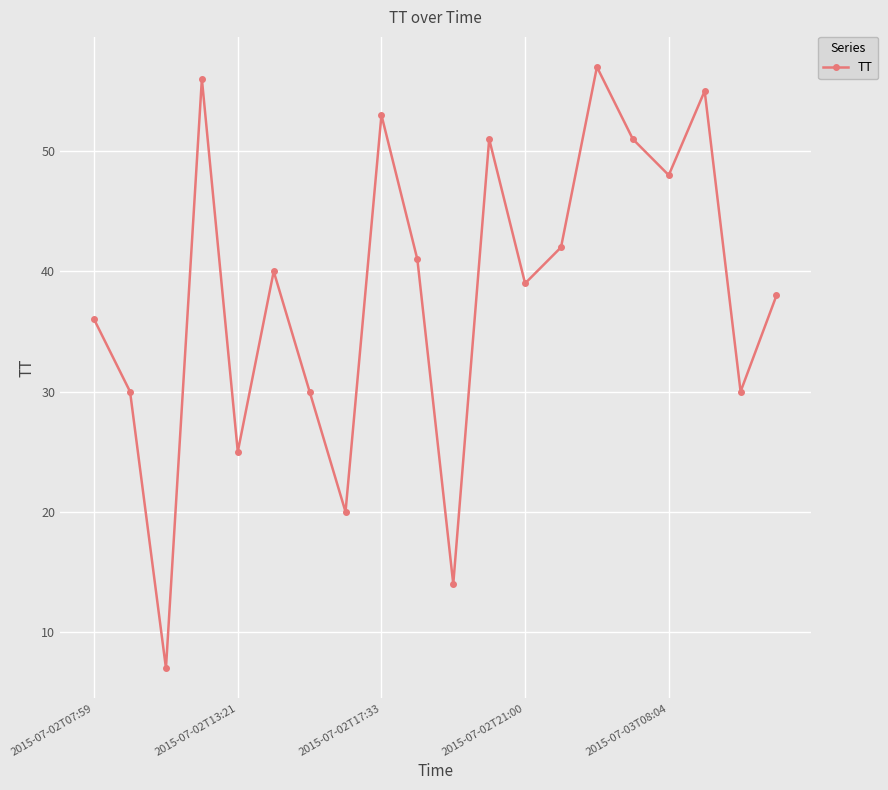

What is the maximum value shown in the chart?

57